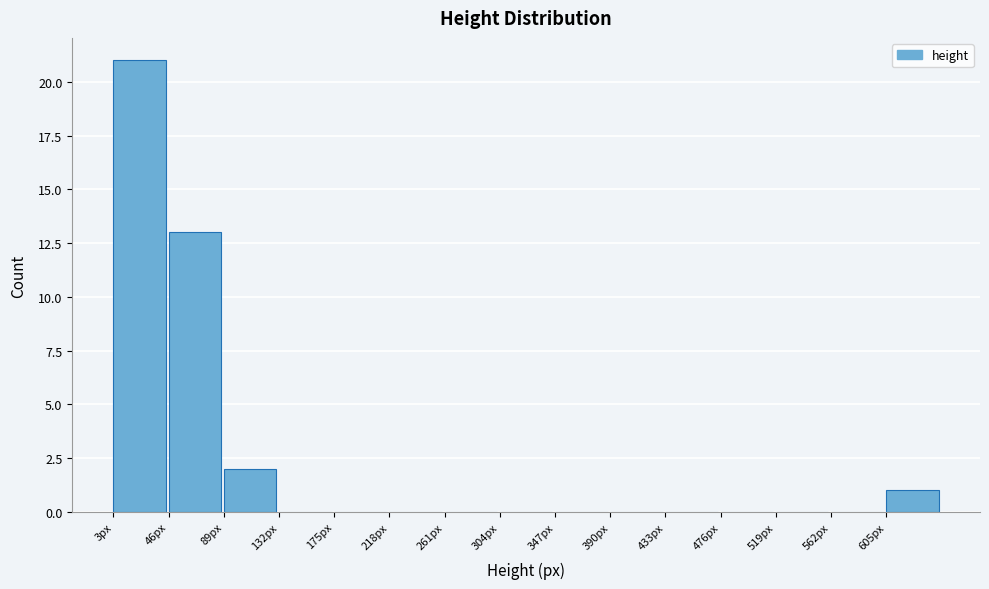

Over which range of the x-axis is the bar tallest?

3 to 46